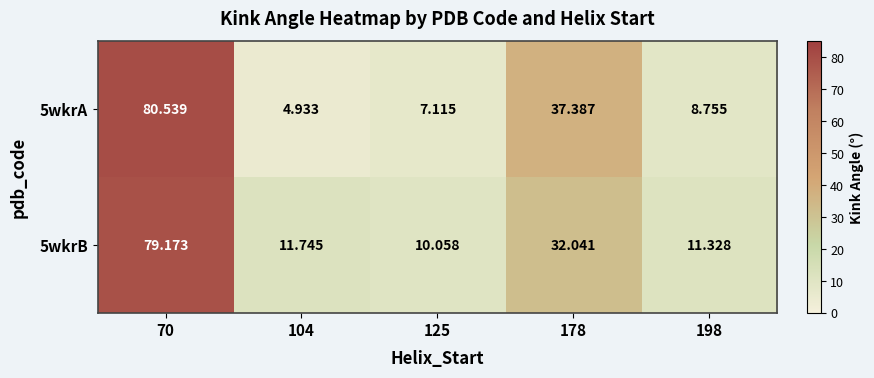

Is the value of 5wkrA at 104 greater than the value of 5wkrB at 125?

No